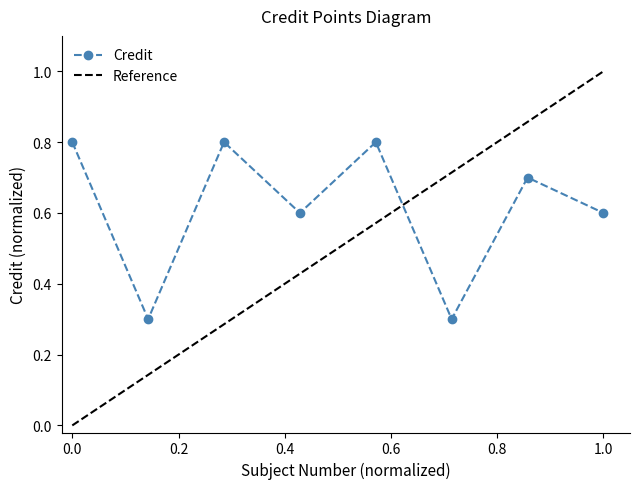

How many interior local peaks does the Credit series have?

3